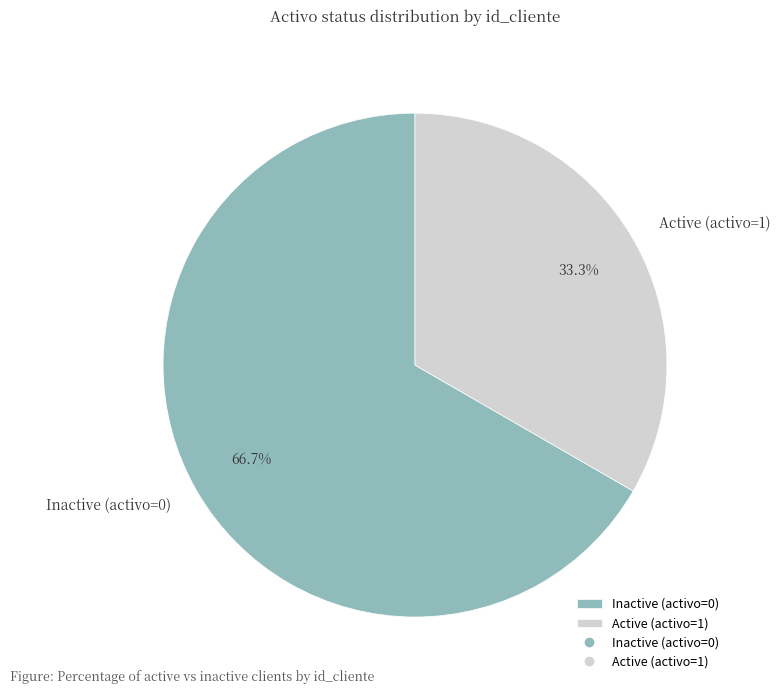

Rank the categories by value from lowest to highest.

Active (activo=1), Inactive (activo=0)